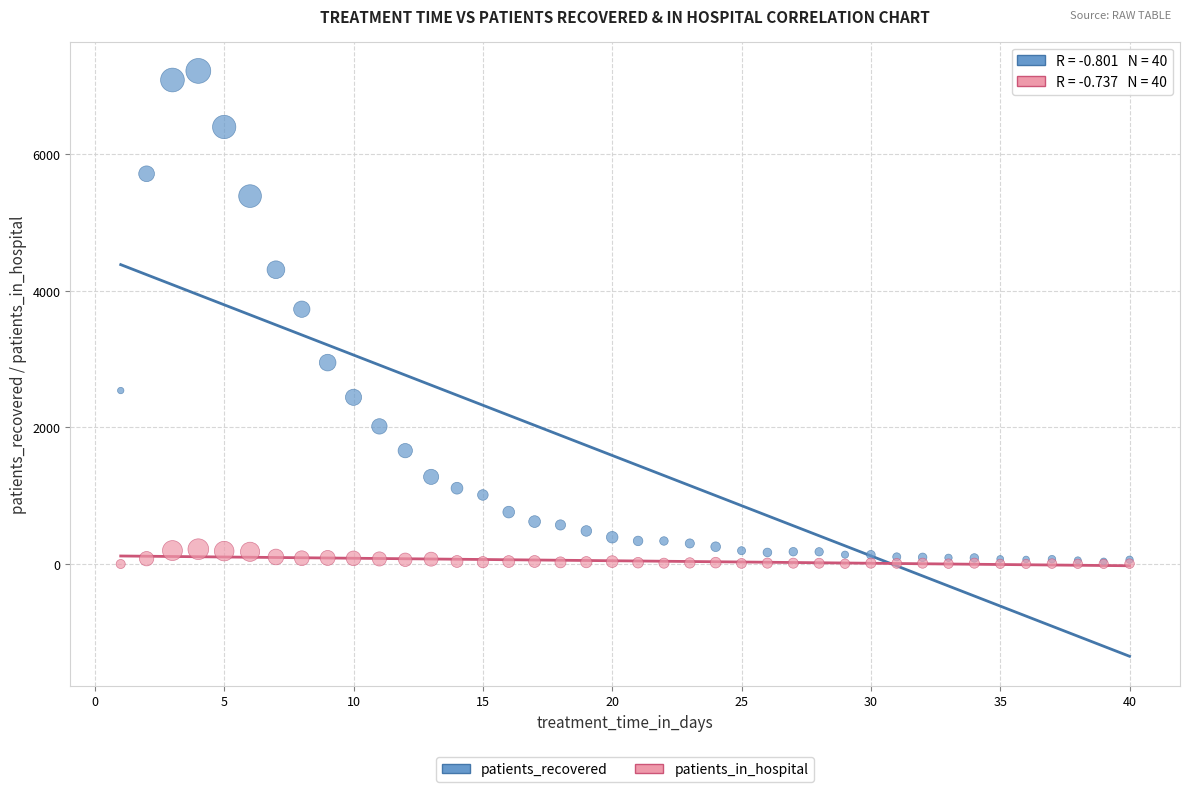

Across all series, what Y value is closest to 3611?

3732